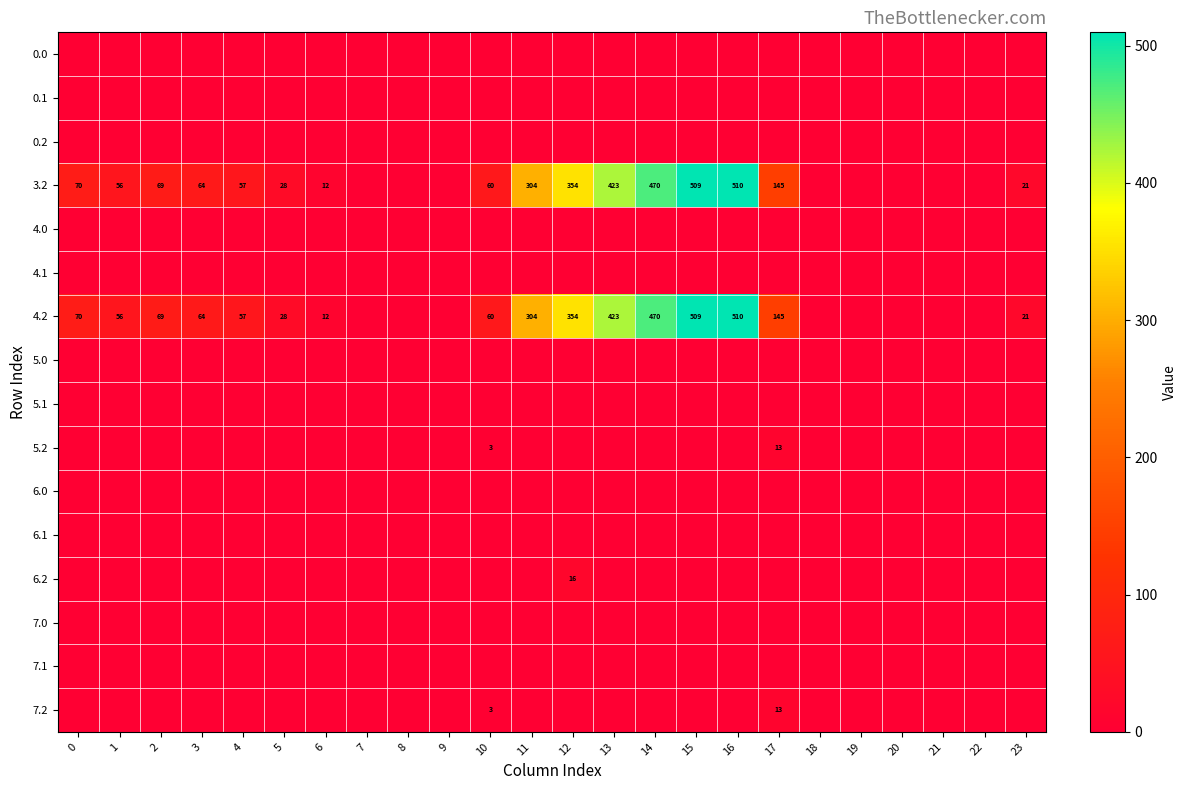

Which label corresponds to the largest value in the chart?

16